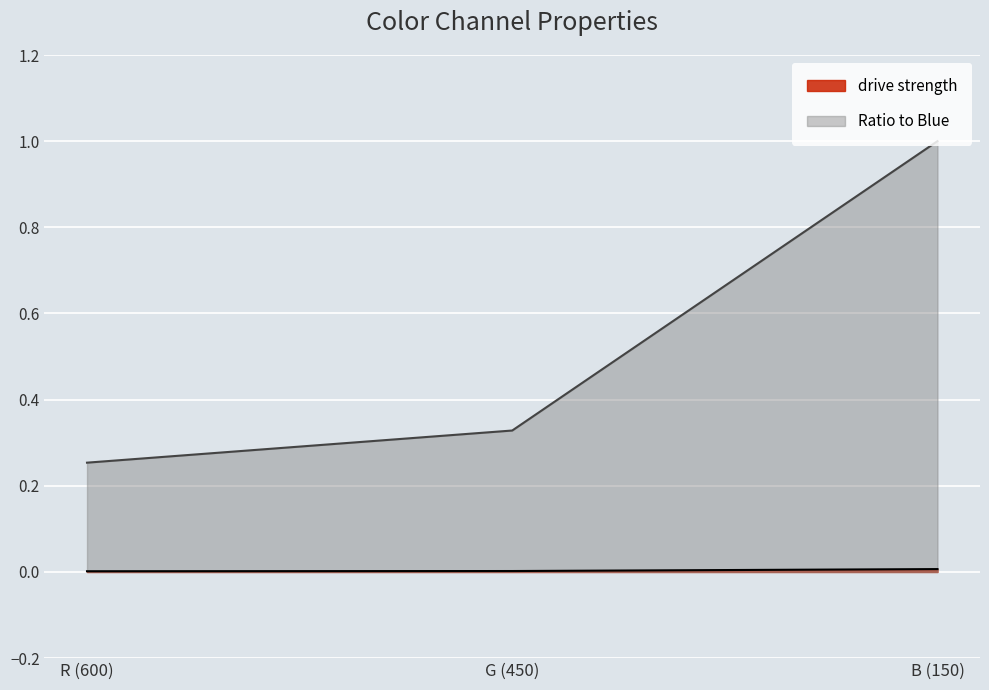

Which series has the largest total across all categories?

Ratio to Blue